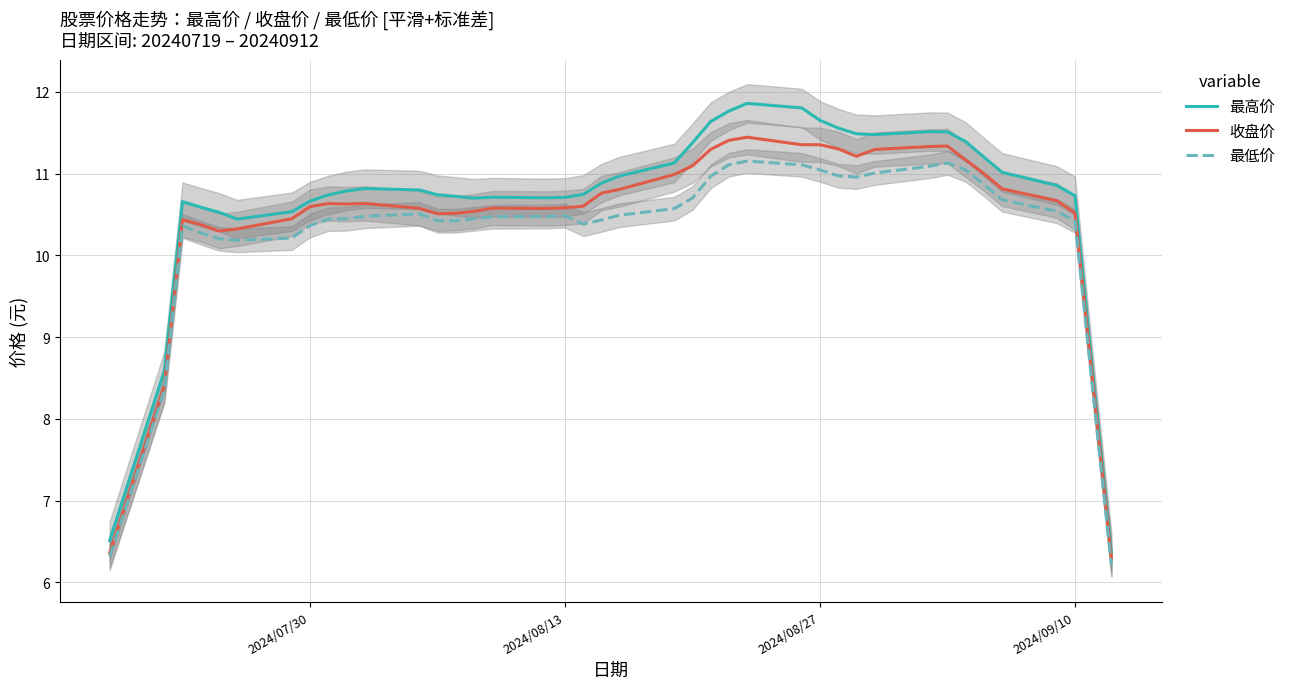

True or false: 最低价 has a value of 10.5 at 2024/08/13.

True